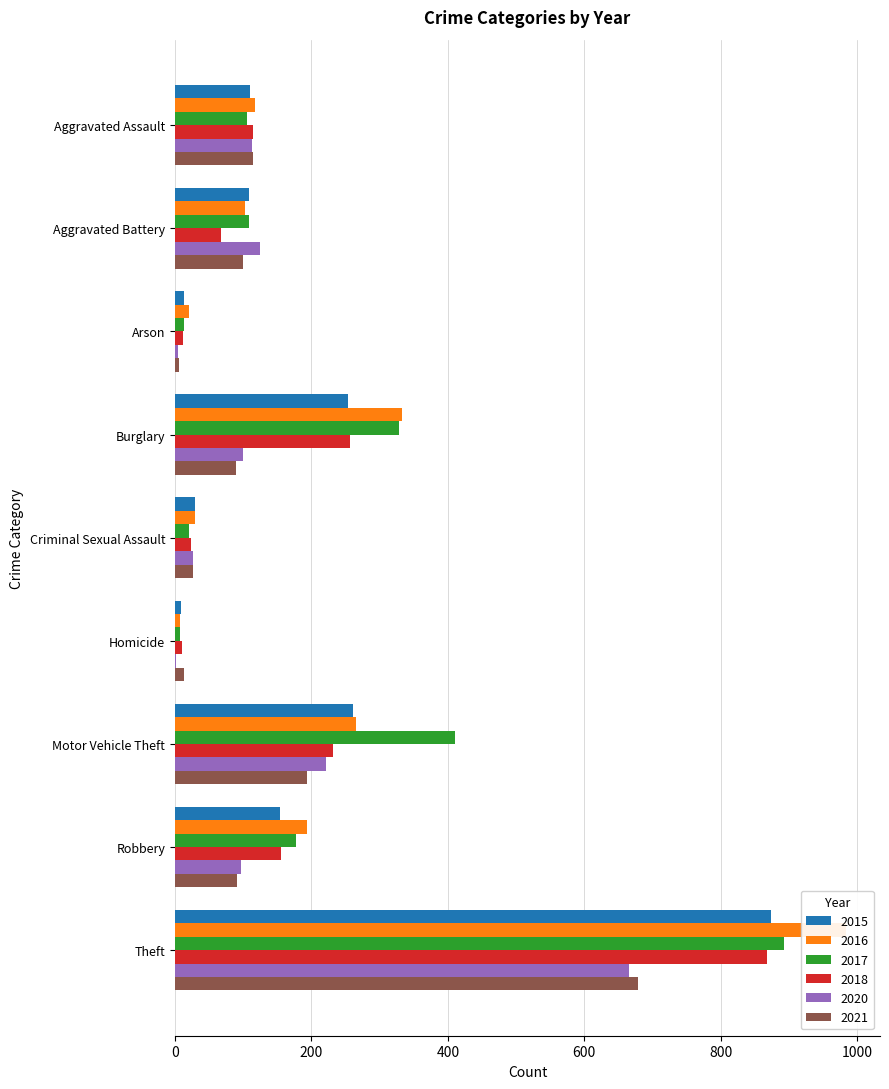

Does the chart contain any negative values?

No